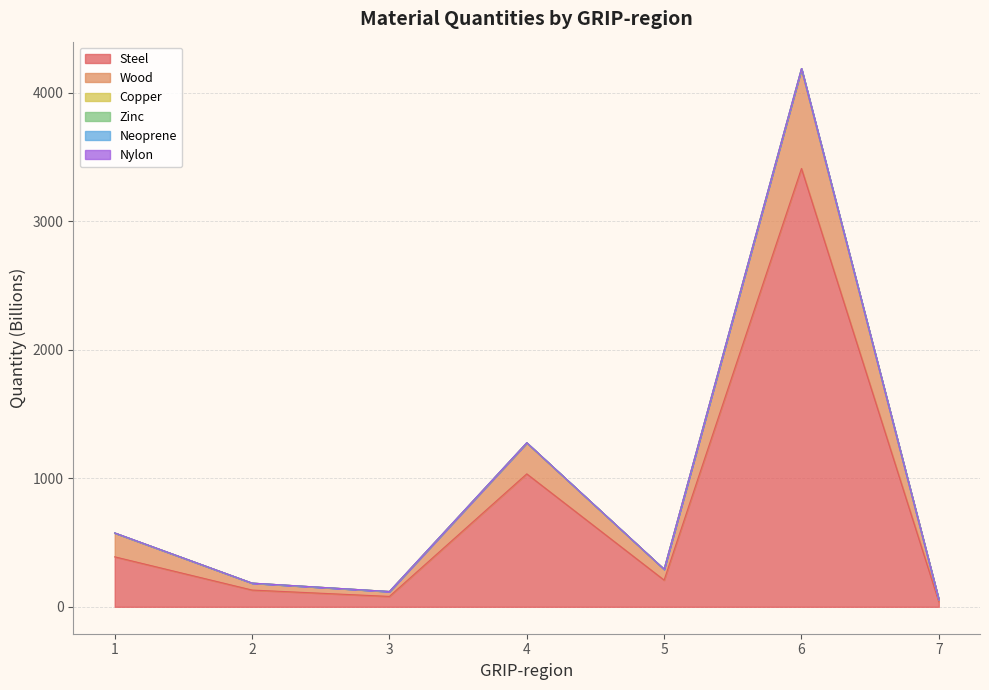

How many lines are shown in the chart?

6